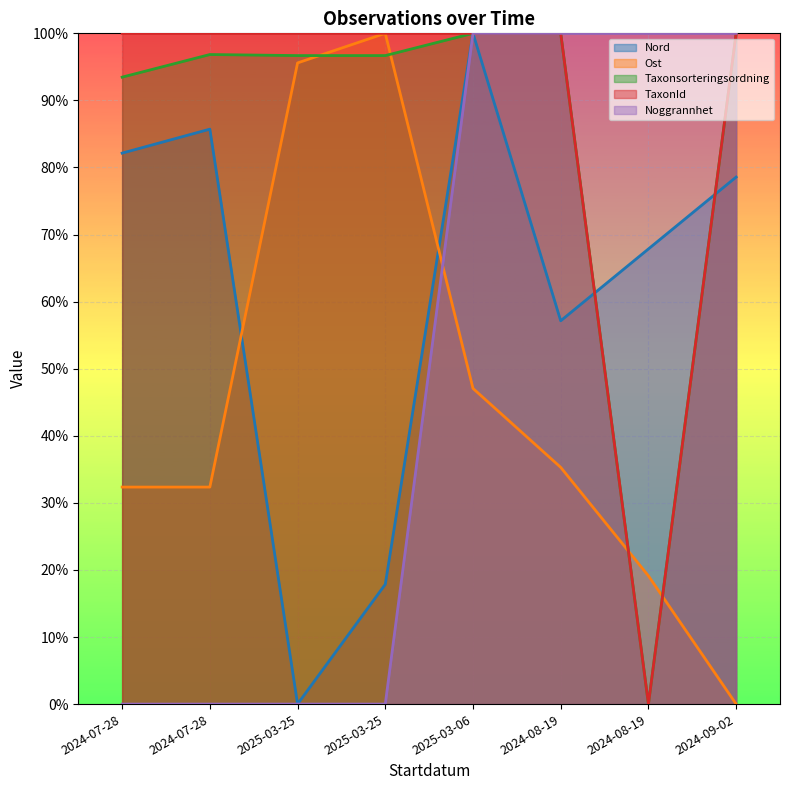

True or false: Nord has more than 2 interior local peaks.

False